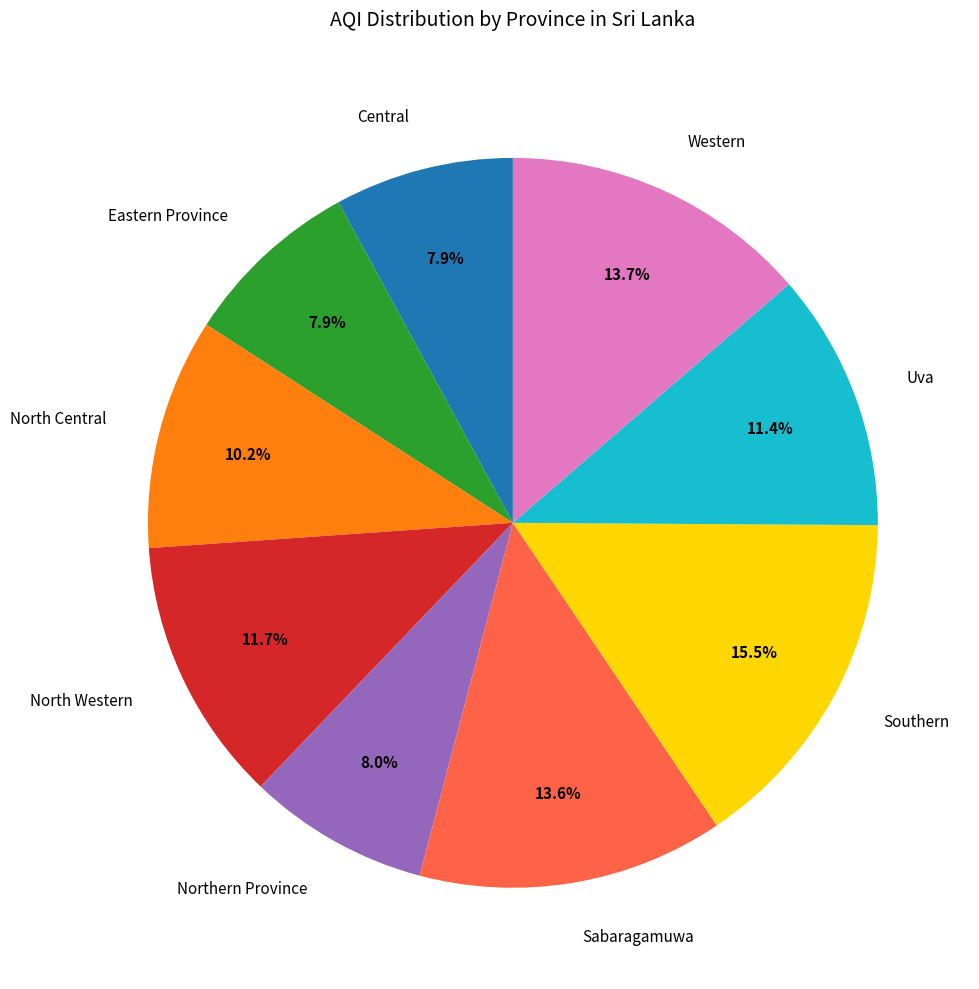

To the nearest percent, what is the average slice percentage?

11%